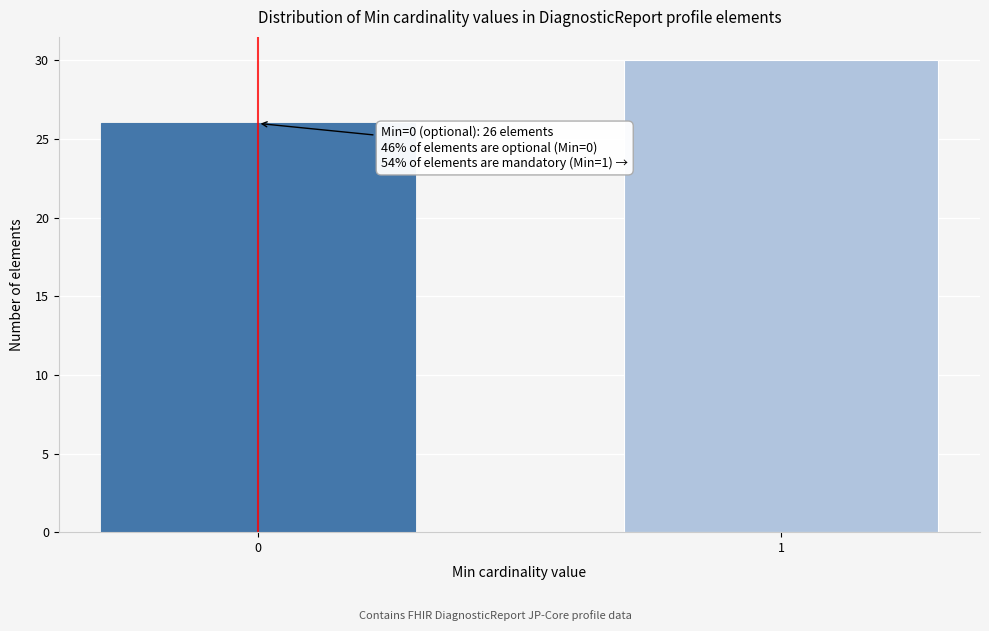

Reading left to right, list all the values displayed in this chart.

0=26	1=30